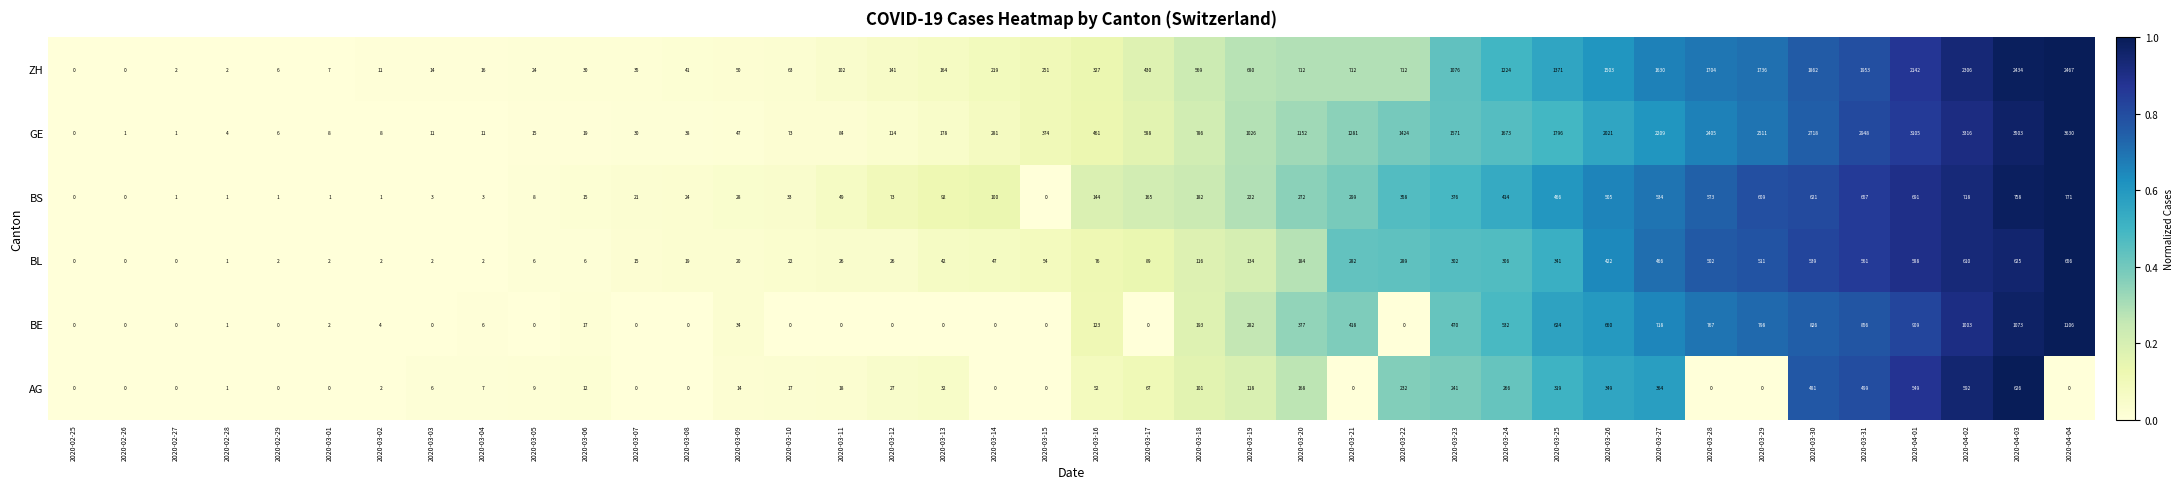

Is it true that GE equals 1796 at 2020-03-25?

True